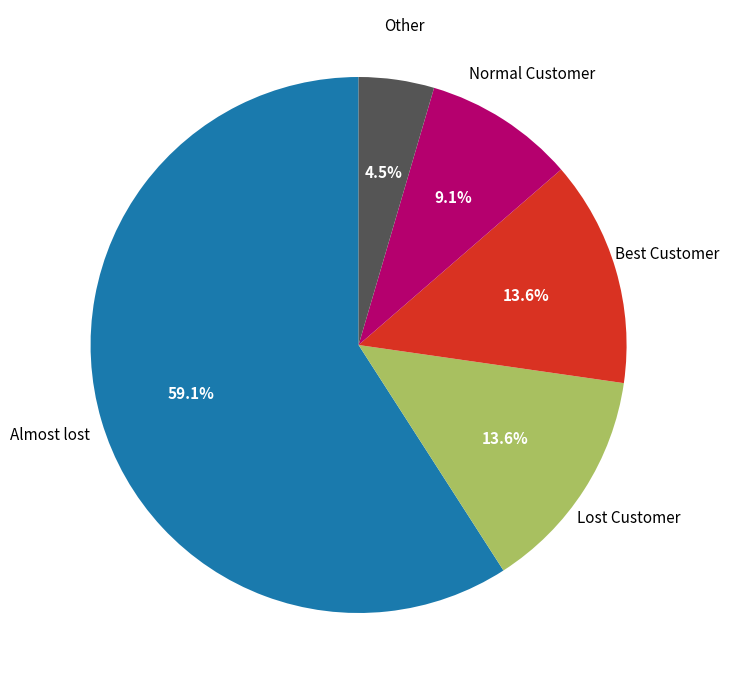

Which category accounts for the majority?

Almost lost